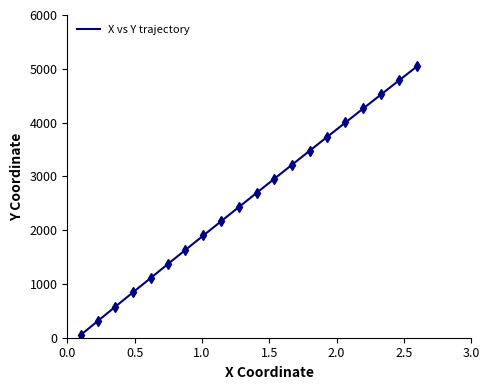

What is the highest value of the X vs Y trajectory series?

5051.8